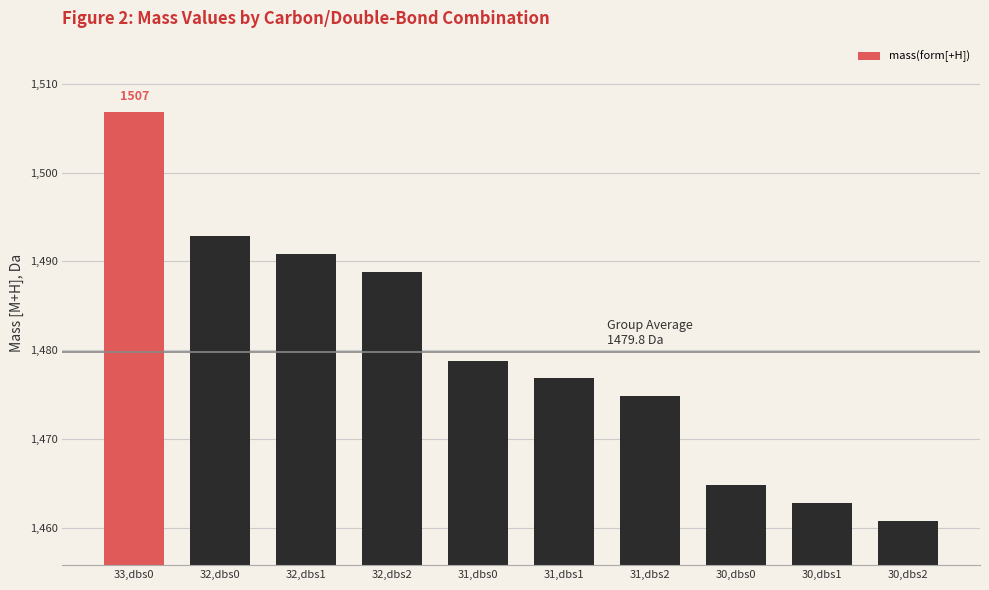

The value at 30,dbs1 is 1462.8. True or false?

True